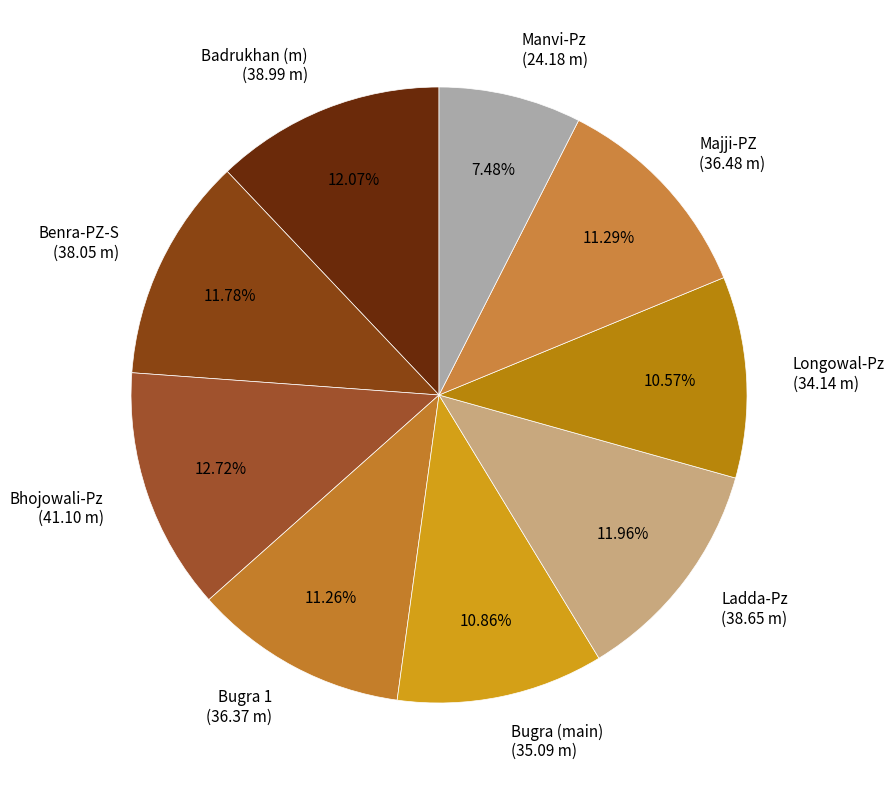

To the nearest percent, what is the average slice percentage?

11%